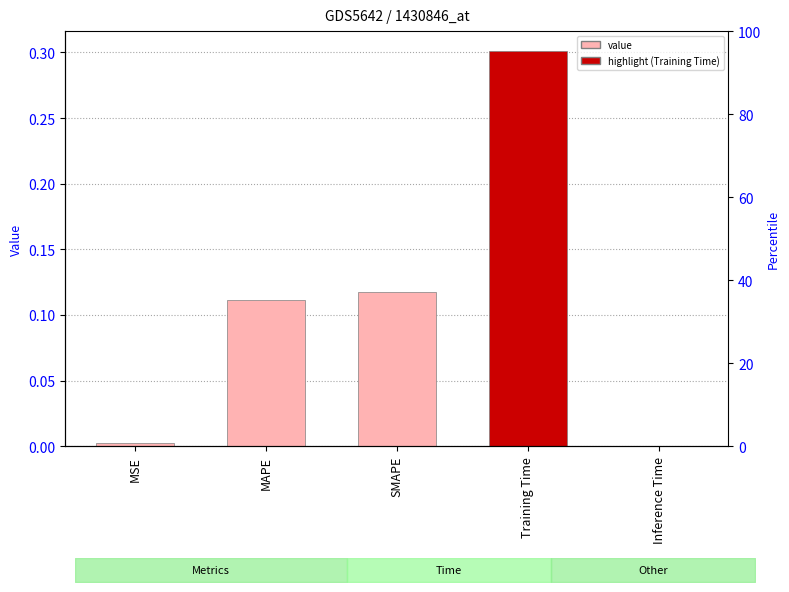

Which category has the lowest value across all series?

Inference Time